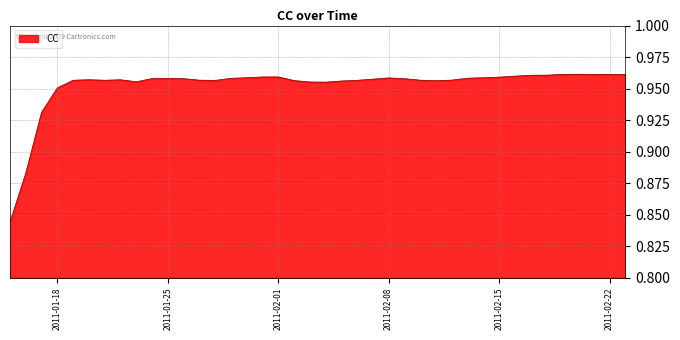

What is the sum of all values?

38.1